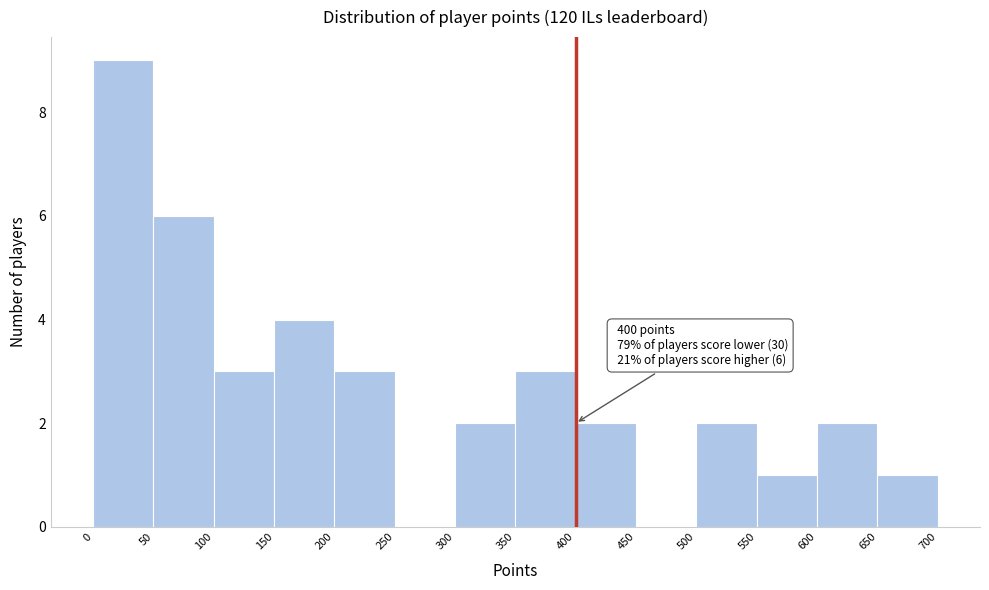

Which range on the x-axis has the tallest bar?

0 to 50